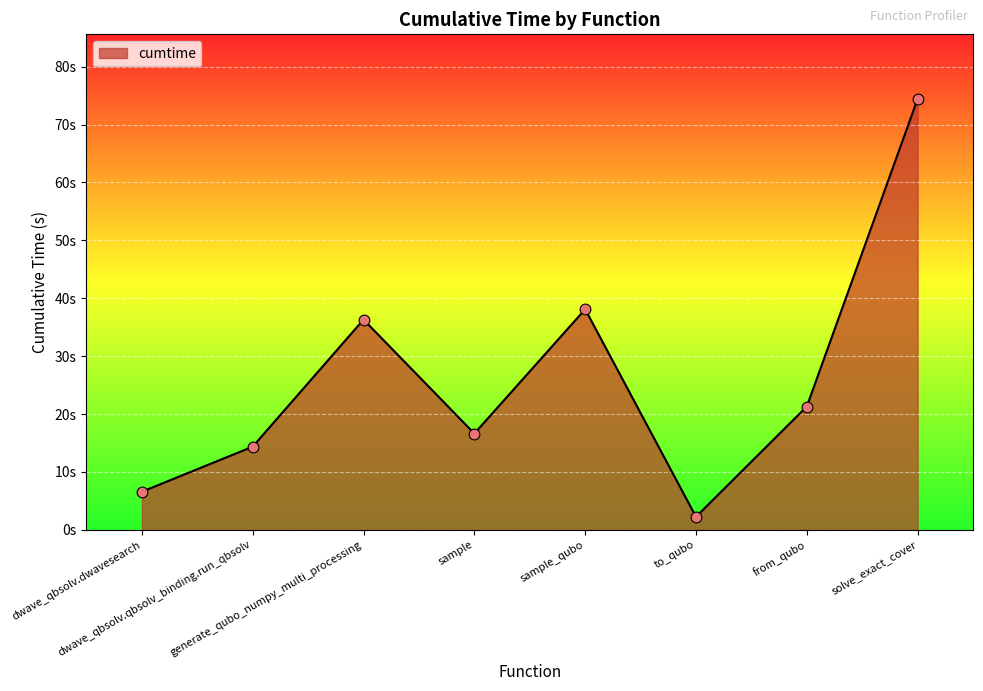

Approximately how many times larger is the value at generate_qubo_numpy_multi_processing compared to solve_exact_cover?

0.5